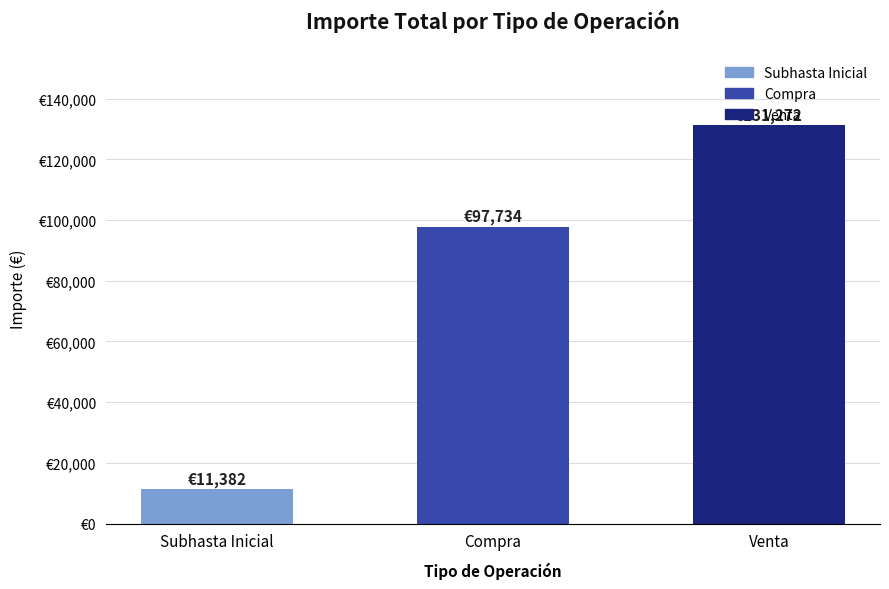

Rank the categories by value from lowest to highest.

Subhasta Inicial, Compra, Venta